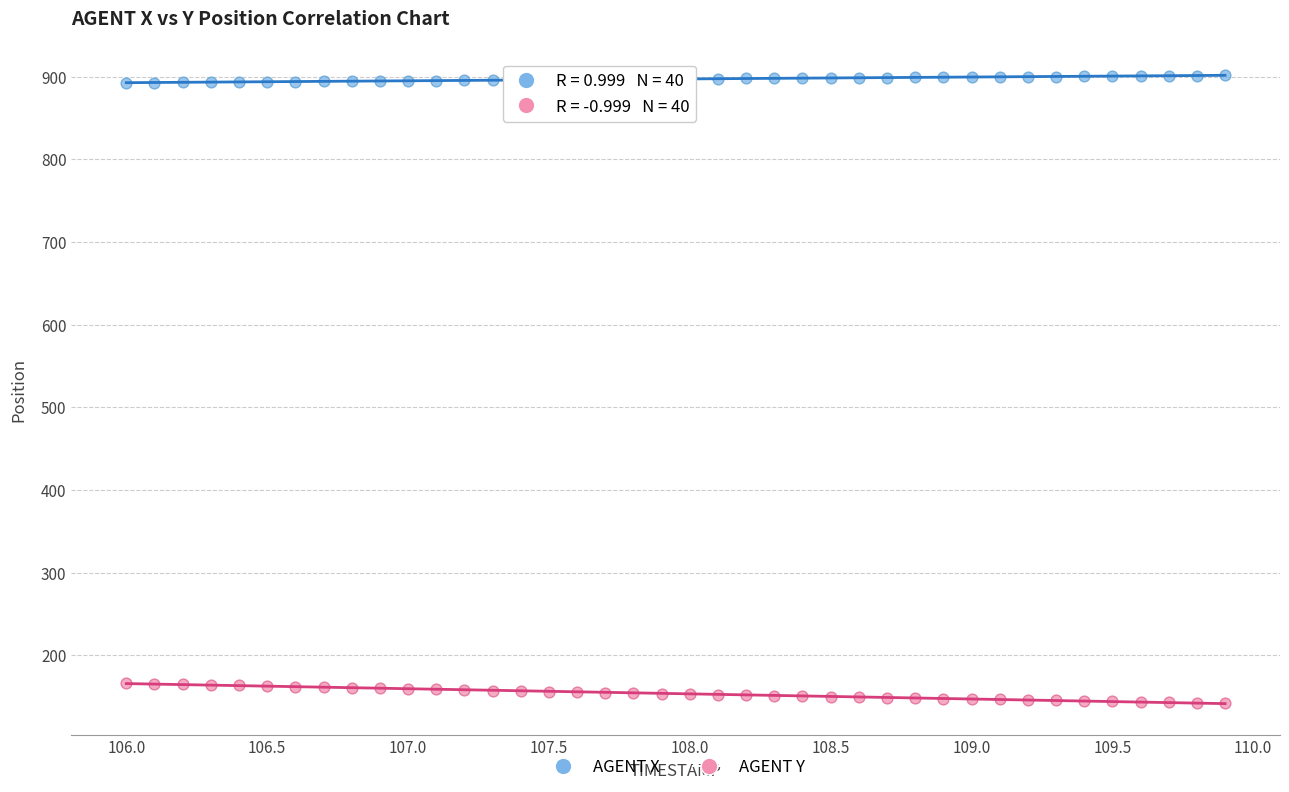

Which series contains the highest Y value?

AGENT X